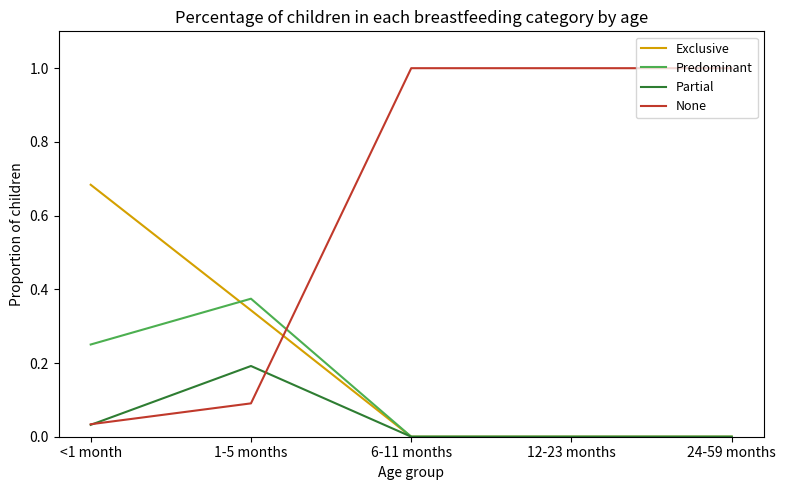

Where do Exclusive and None first cross each other?

1-5 months and 6-11 months